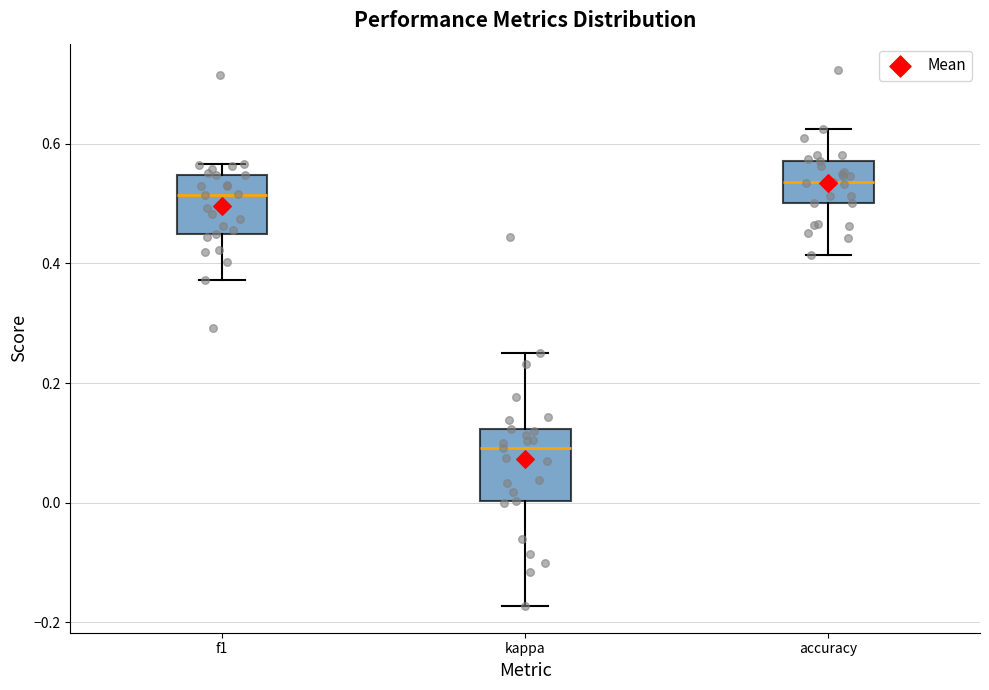

Where is the upper edge of the box for f1 on the y-axis? The values are not printed on the chart, so give them approximately, as read against the axis.

0.54